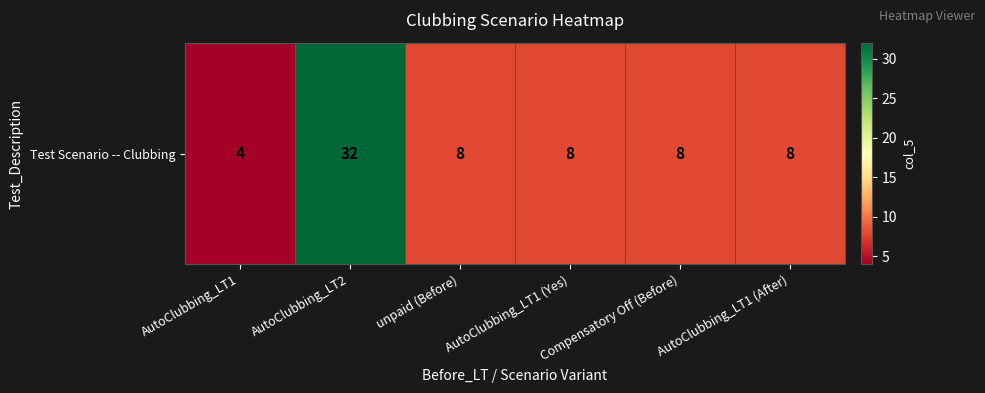

What is the average value?

11